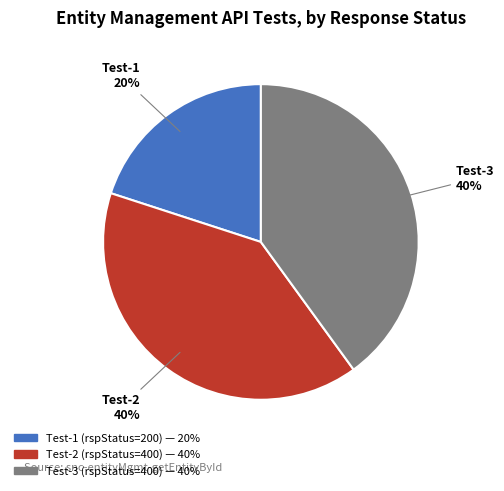

Is there a majority slice in this chart?

No